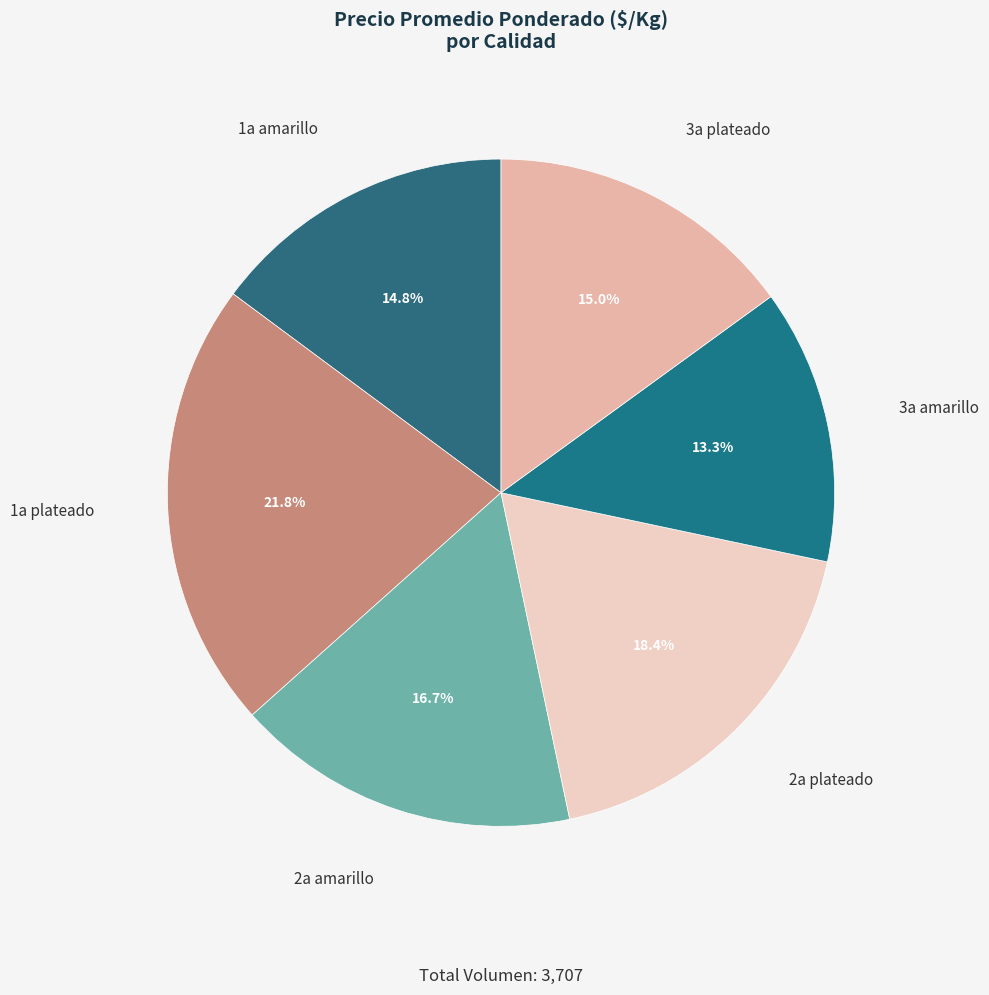

Is there any slice that represents more than half of the pie?

No